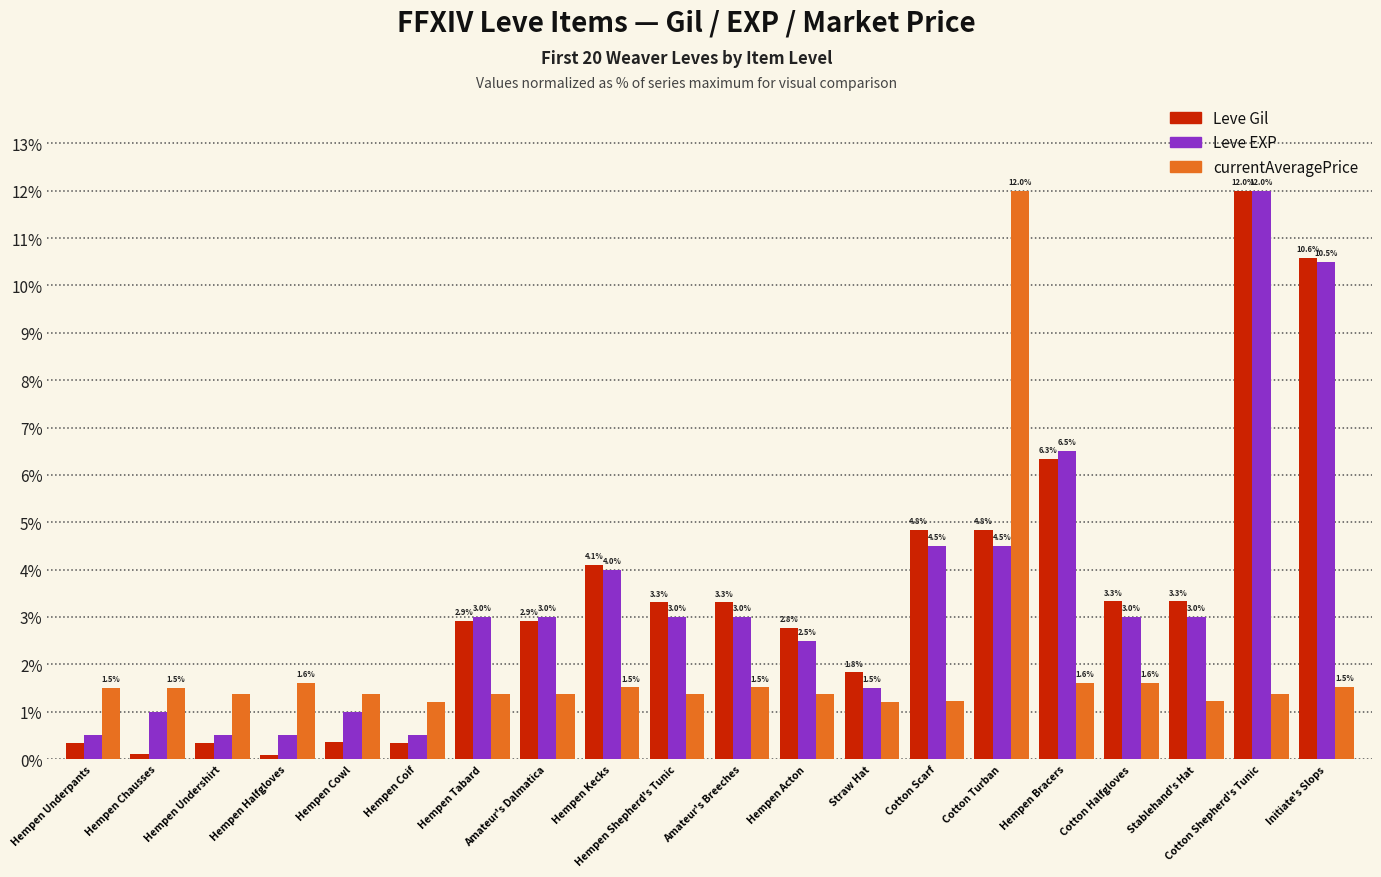

How many groups of bars are there?

20